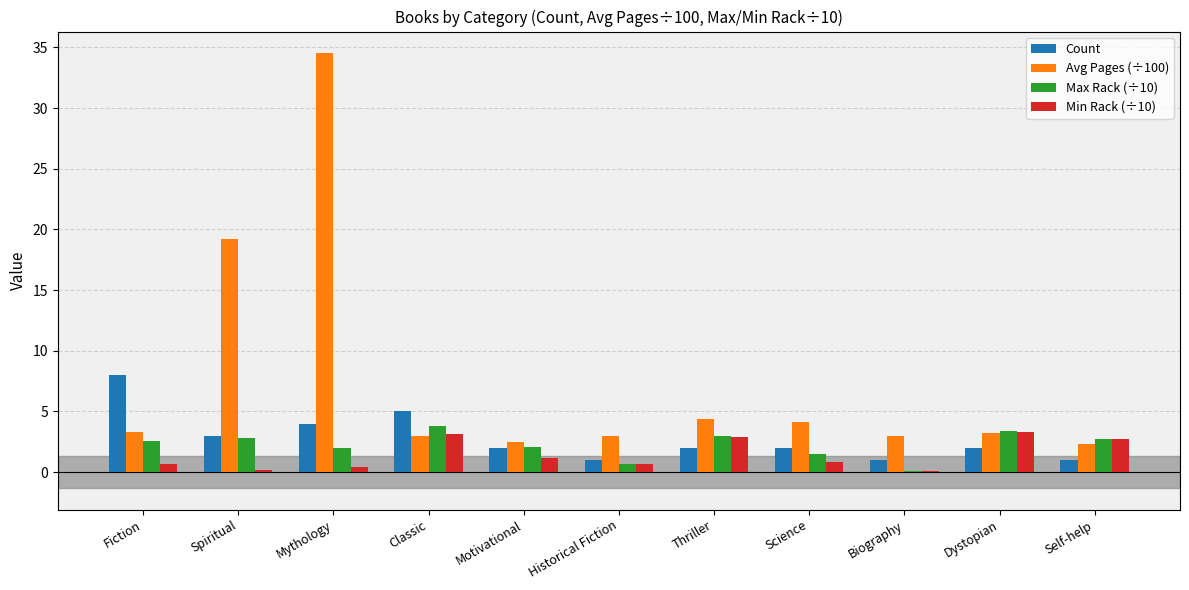

What is the total value across all series at Dystopian?

11.9